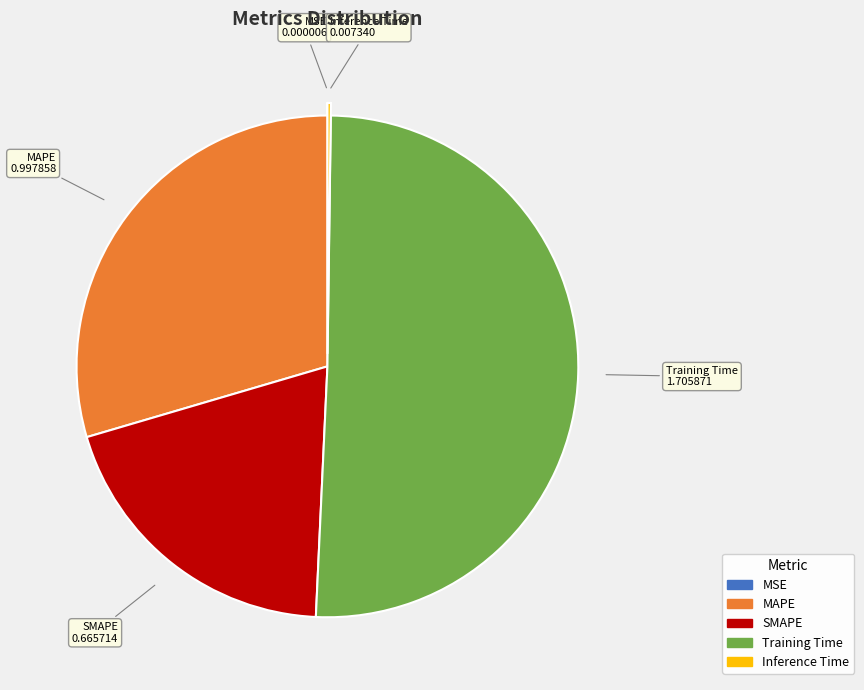

The MAPE slice represents 18% of the pie. True or false?

False